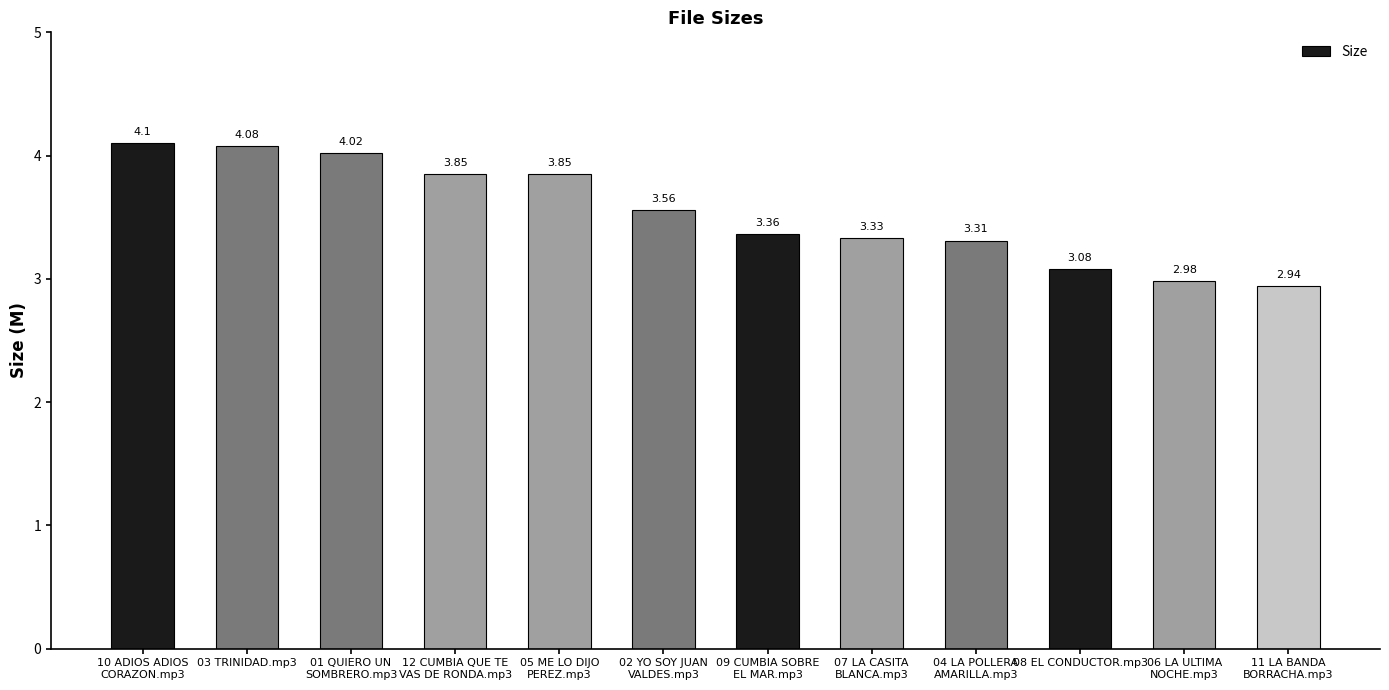

Is it true that the value at 09 CUMBIA SOBRE
EL MAR.mp3 is 5.5?

False